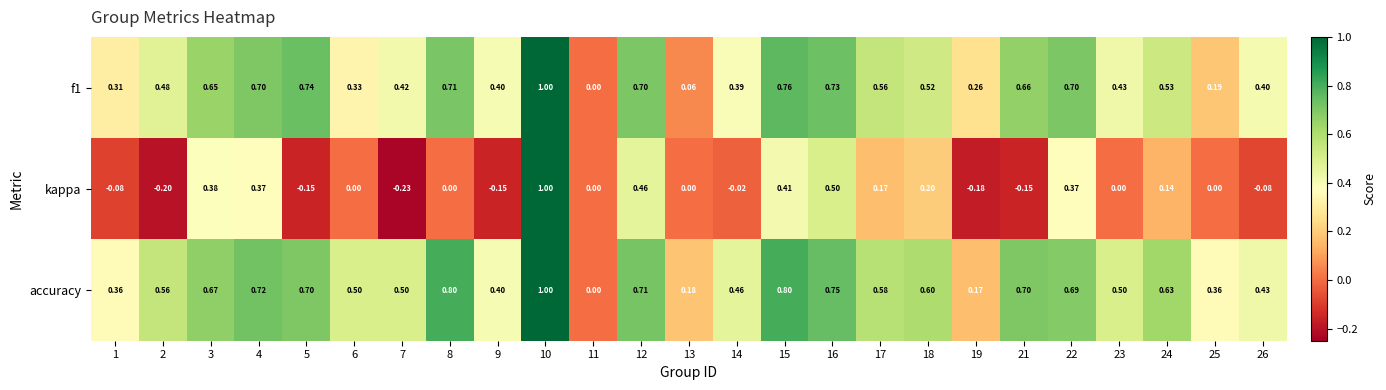

Which series changed the most between 17 and 21?

kappa